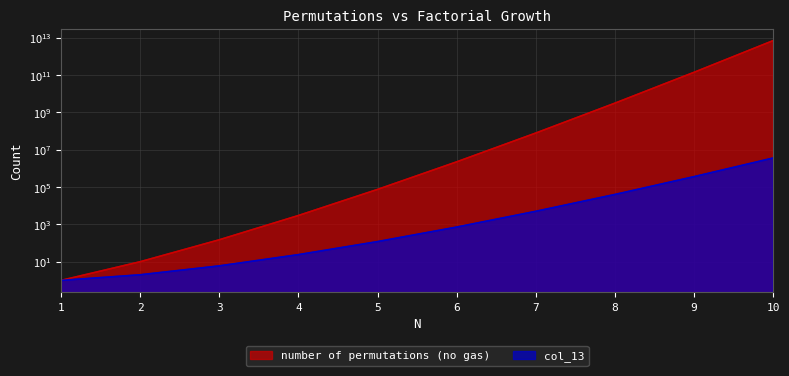

What is the average value of the number of permutations (no gas) series?

723248107816